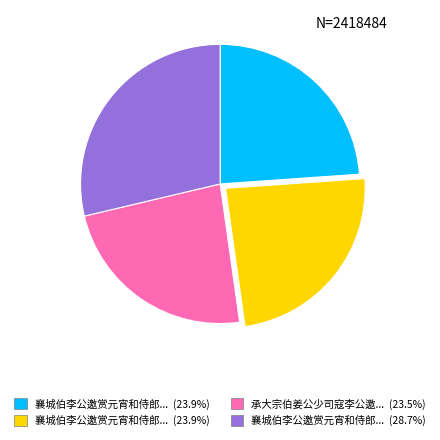

Does any single category account for the majority?

No